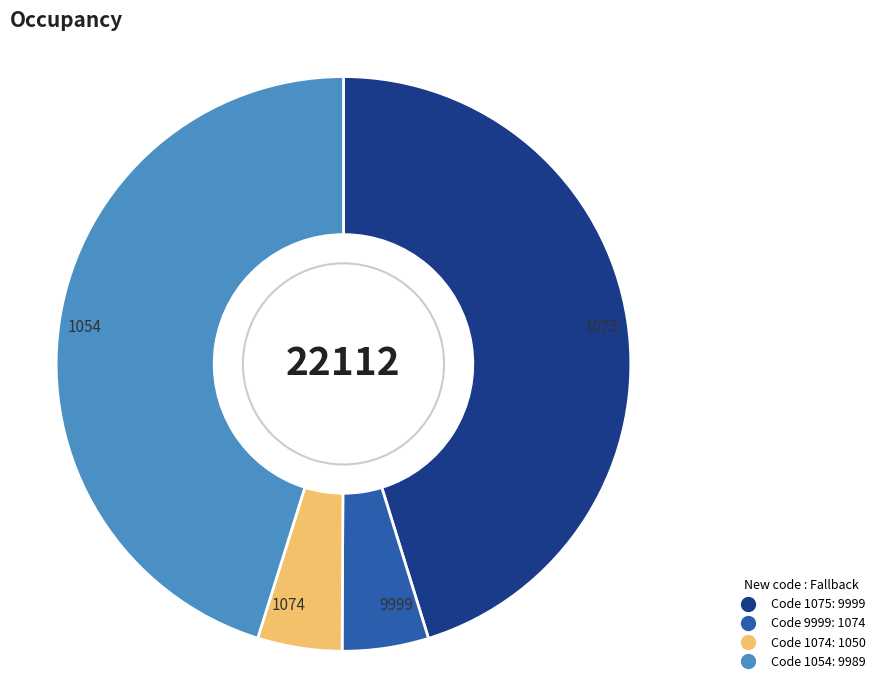

Does any single category account for the majority?

No